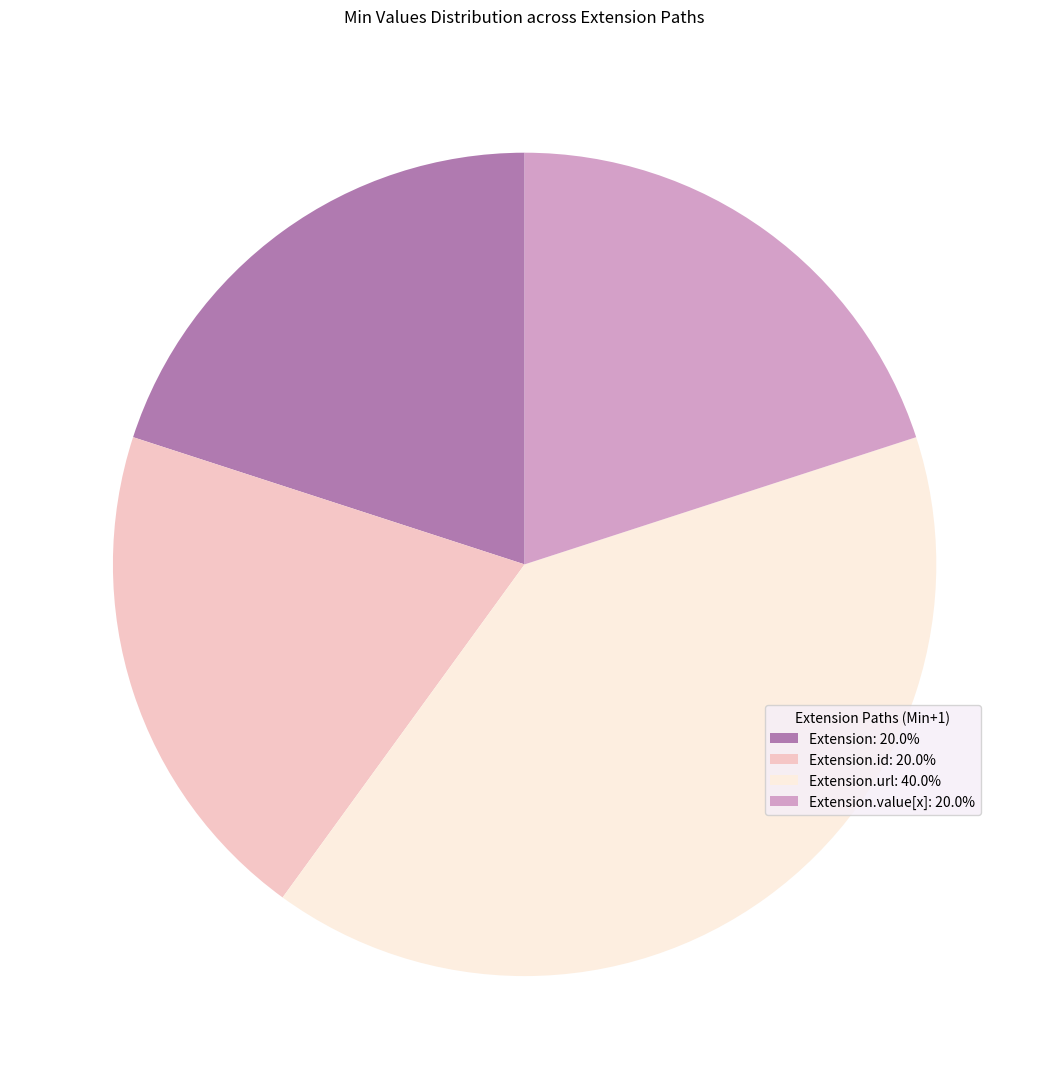

Is the sum of Extension: 20.0% and Extension.url: 40.0% greater than half?

Yes